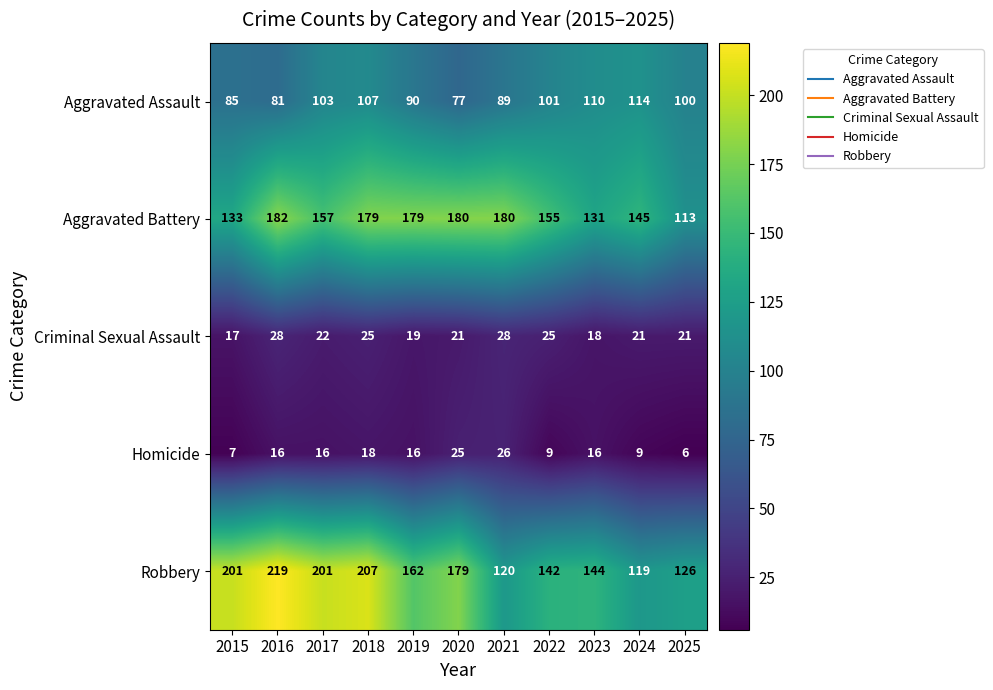

The value of Criminal Sexual Assault at 2023 is 18. True or false?

True